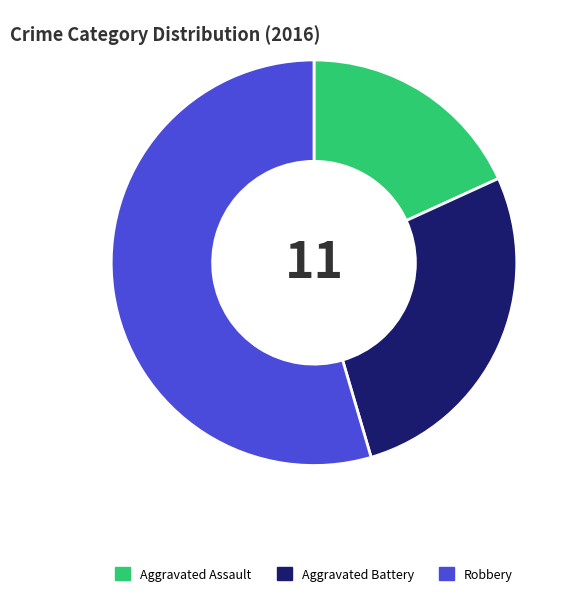

Combined, do Aggravated Assault and Robbery account for over 50%?

Yes